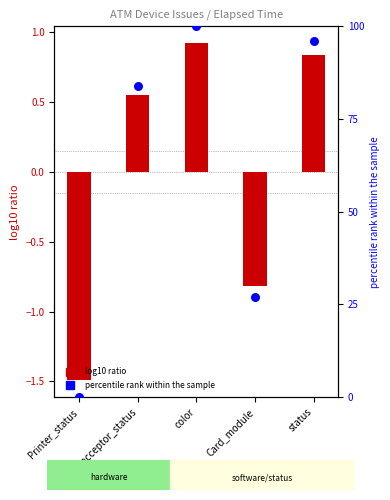

What is the change in value from Printer_status to status?

+96